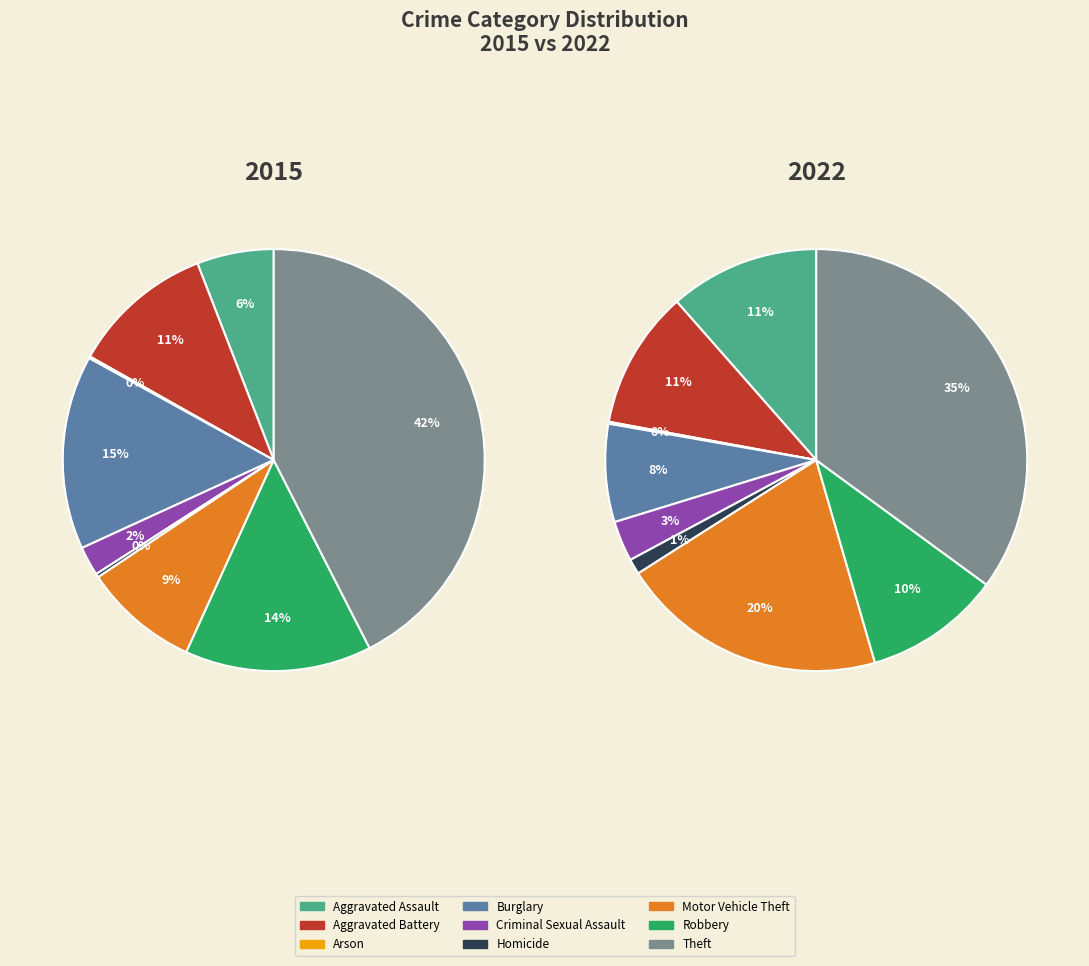

How many segments does this pie chart have?

9